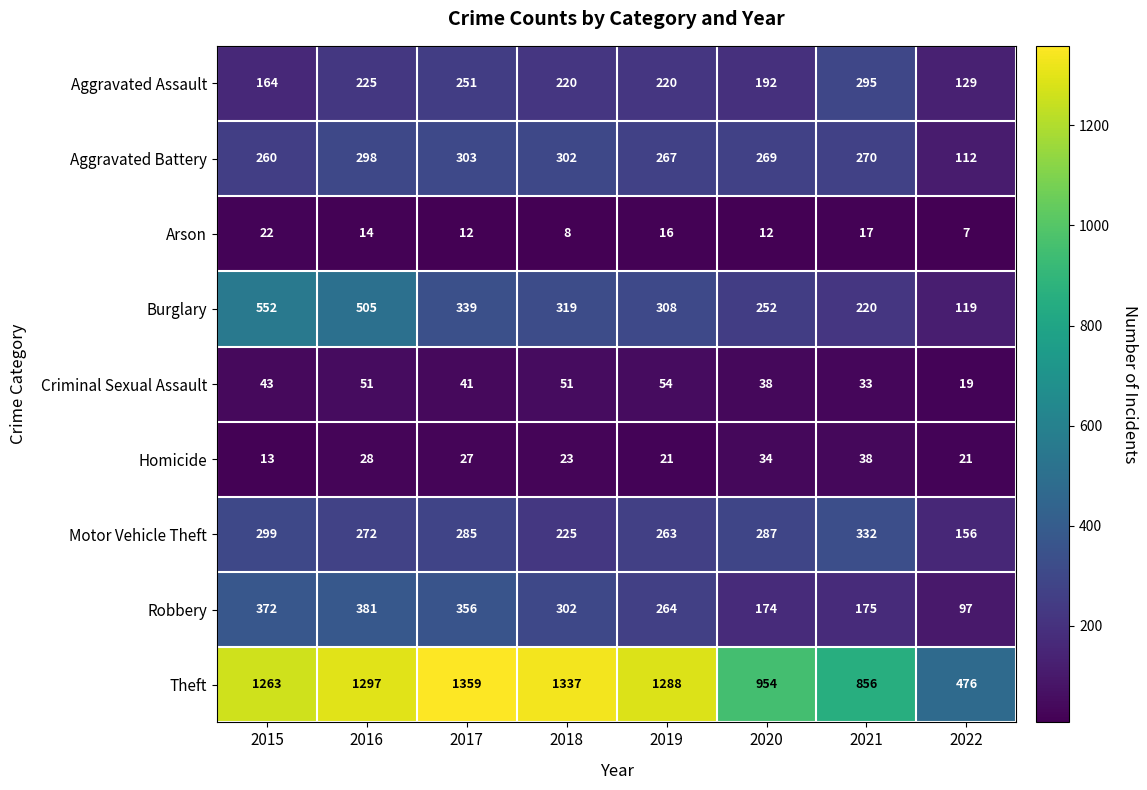

Is it true that Aggravated Assault equals 220 at 2018?

True